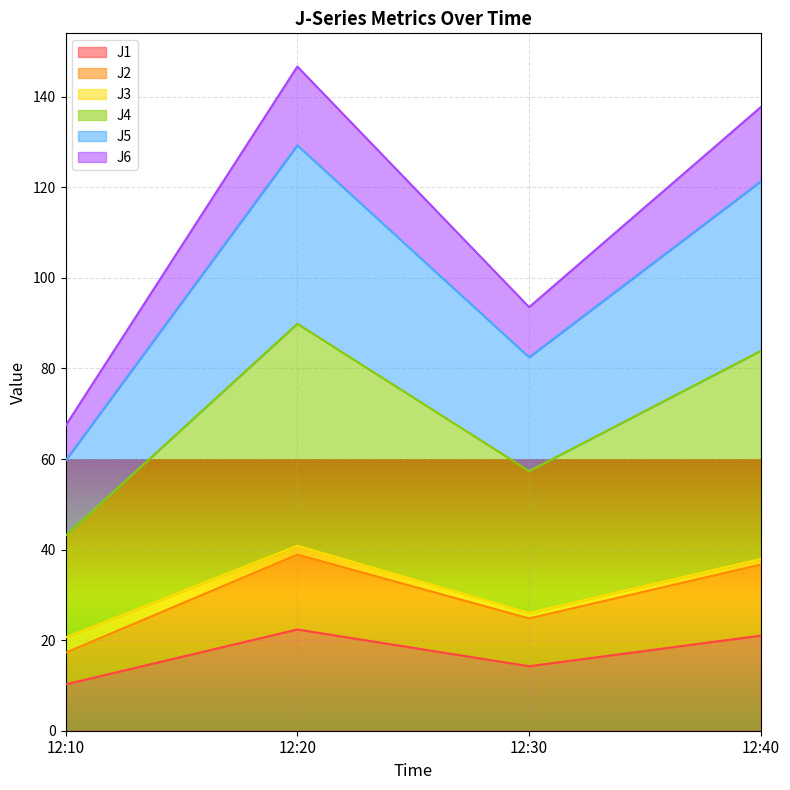

Between 12:10 and 12:30, which series saw the biggest shift?

J4